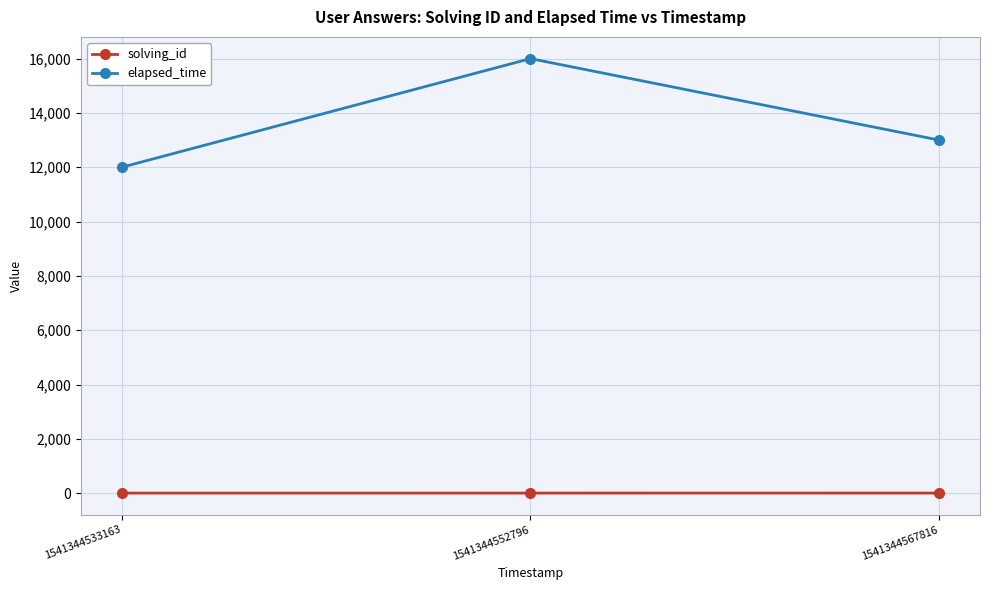

What is the minimum value for solving_id?

1